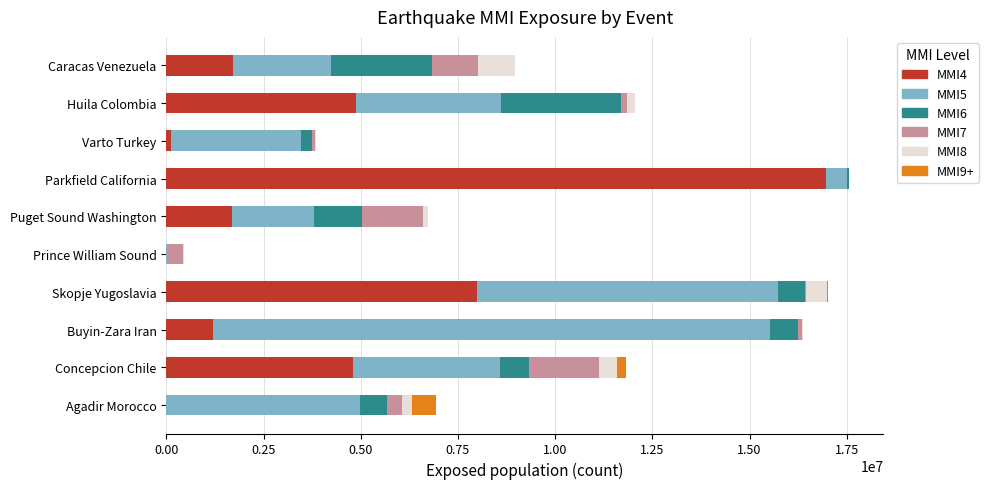

True or false: MMI4 has a value of 1711874 at Caracas Venezuela.

True